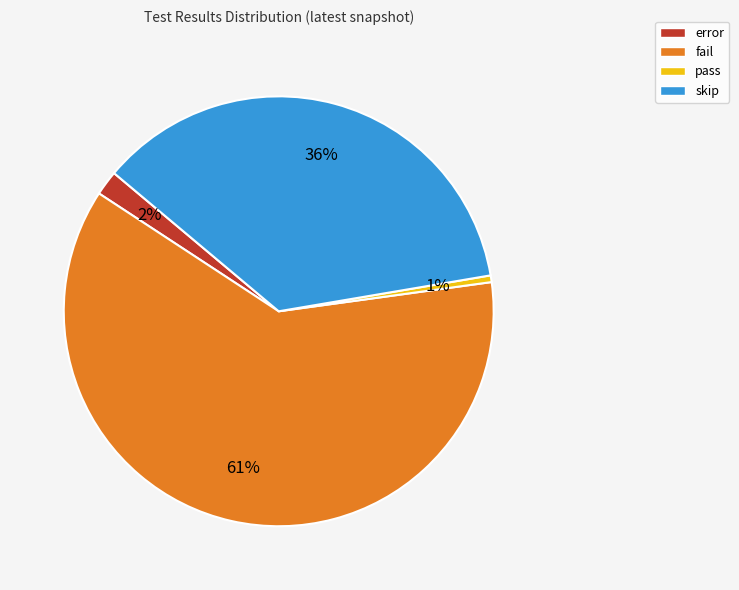

Does any single category account for the majority?

Yes